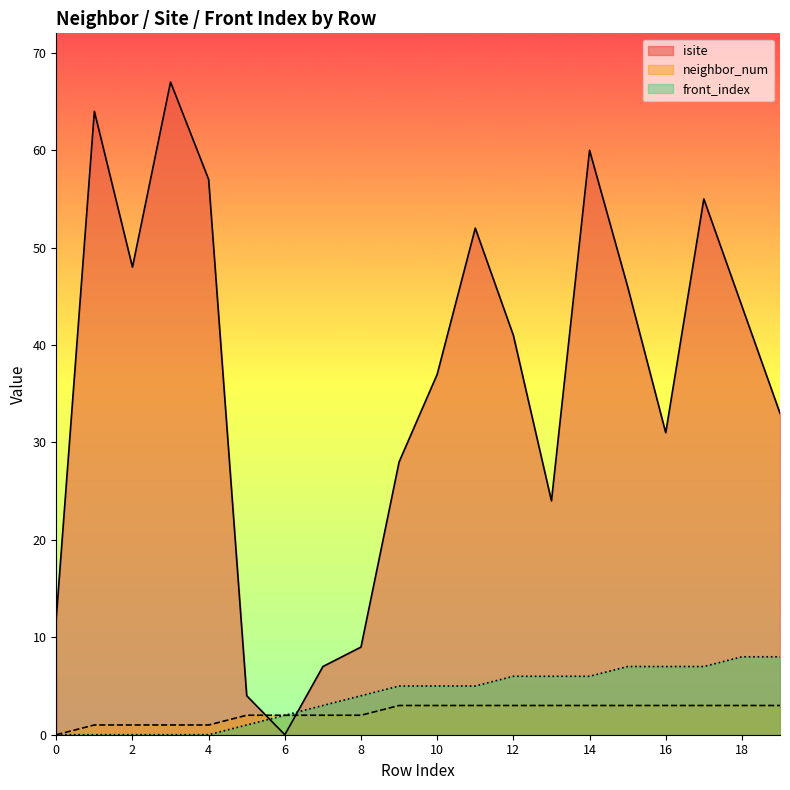

How many values in the isite series are below 41?

10